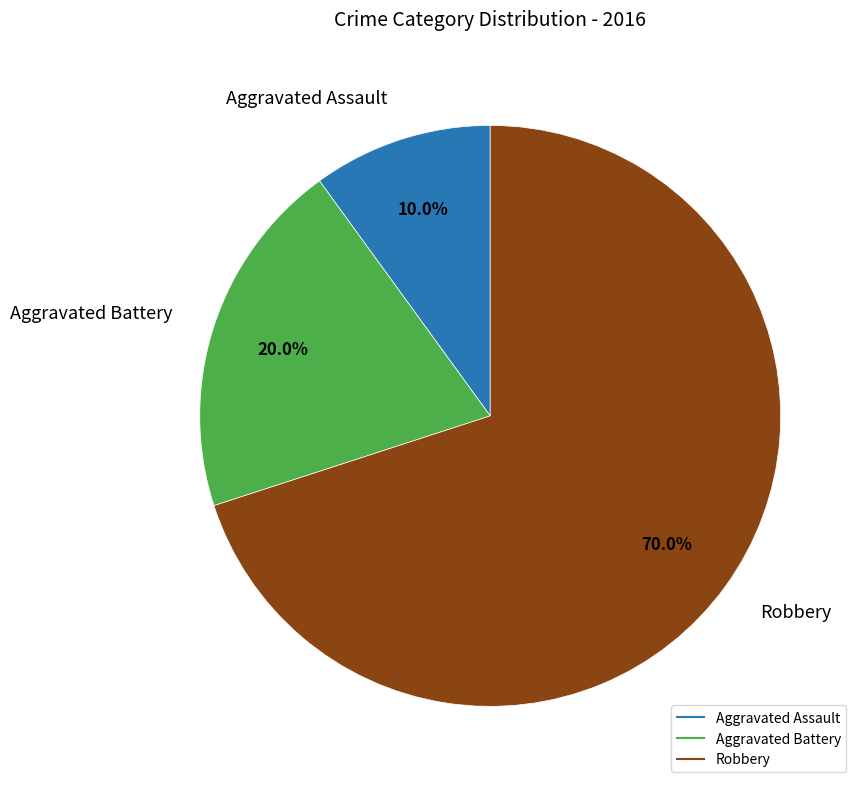

Does any single category account for the majority?

Yes